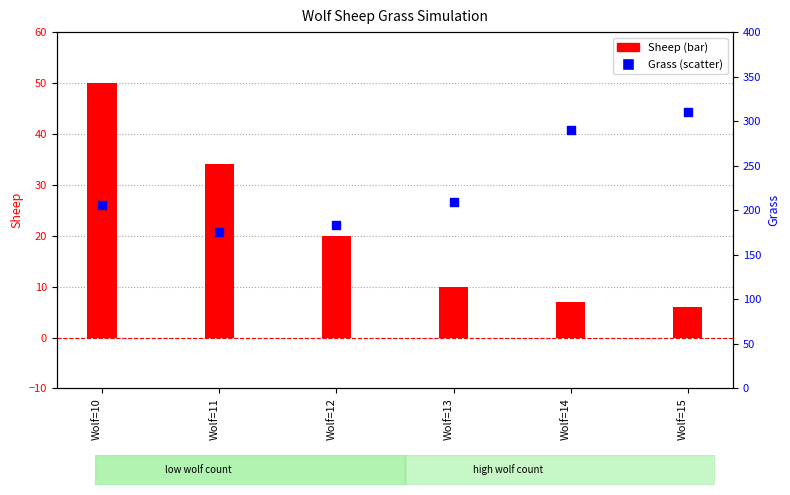

What are all the series names shown in the legend?

Sheep, Grass